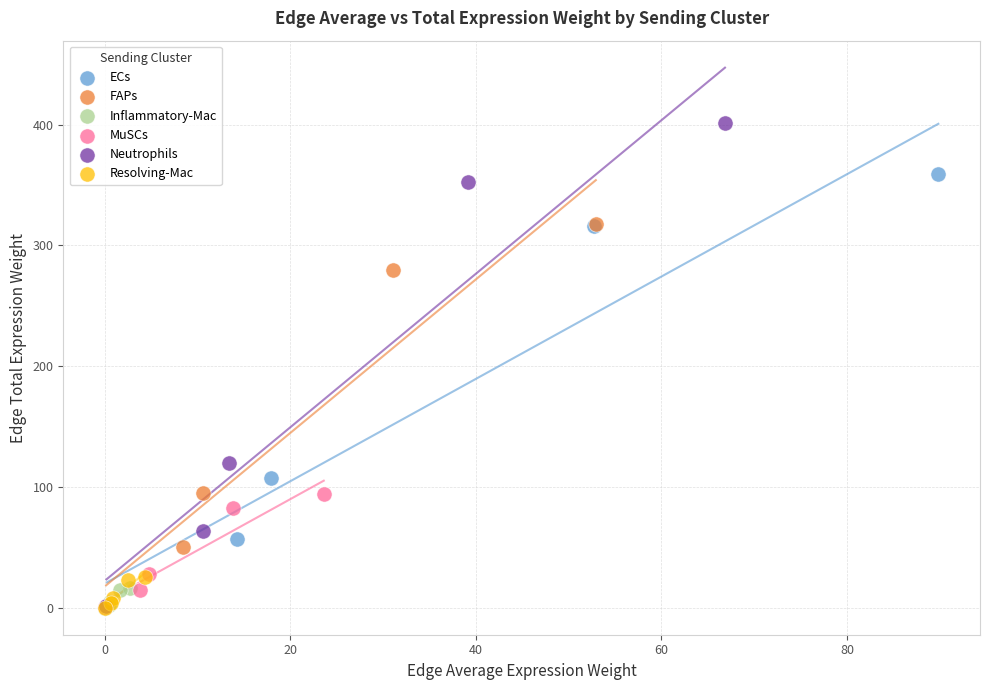

Which series contains the highest Y value?

Neutrophils